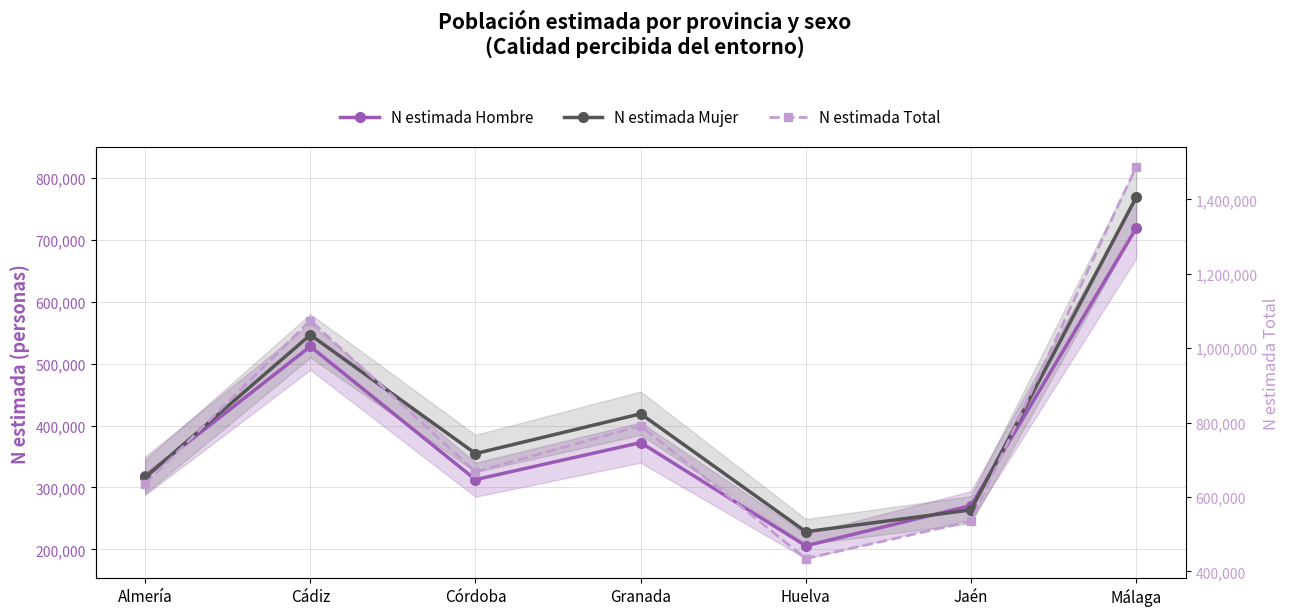

In N estimada Total, how many points are lower than both neighbors (excluding endpoints)?

2